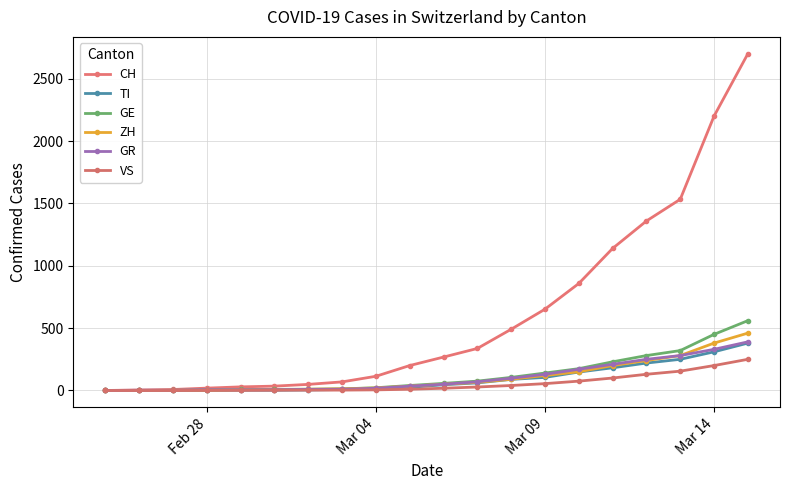

Does the chart have visible grid lines?

Yes